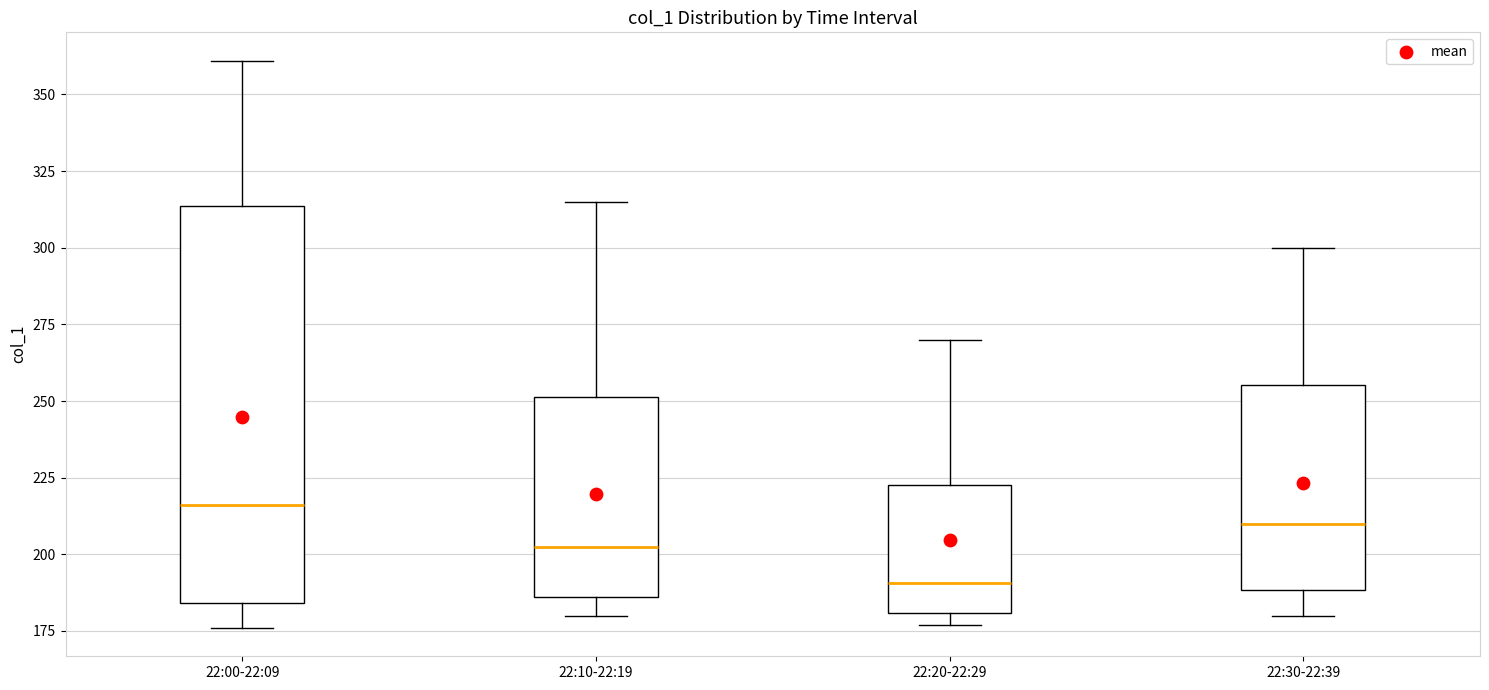

Reading left to right, read every box against the y-axis: the position of its median line, the range the box covers, and the ends of its whiskers. The values are not printed on the chart, so give them approximately, as read against the axis.

22:00-22:09: median 215, box 185 to 315, whiskers 175 to 360
22:10-22:19: median 205, box 185 to 250, whiskers 180 to 315
22:20-22:29: median 190, box 180 to 225, whiskers 175 to 270
22:30-22:39: median 210, box 190 to 255, whiskers 180 to 300